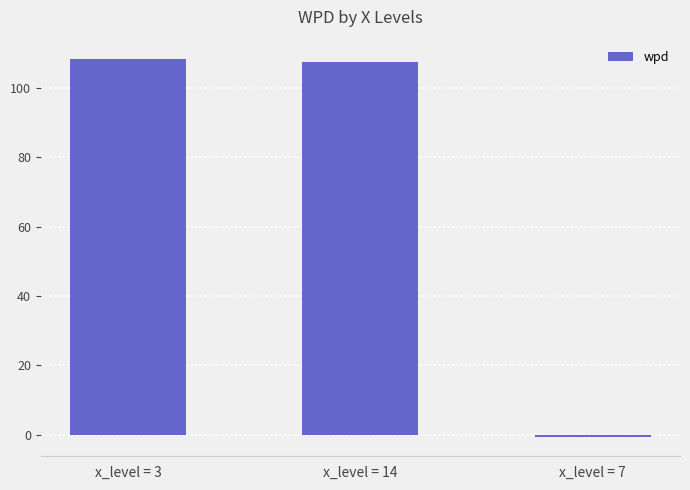

Between x_level = 7 and x_level = 3, which is larger?

x_level = 3